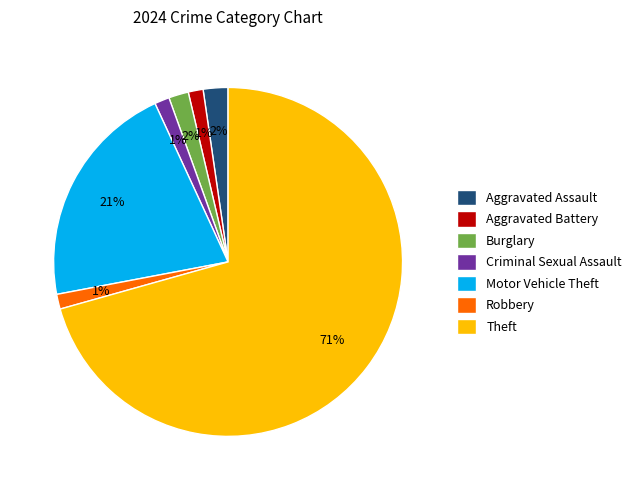

Which slice is the largest?

Theft